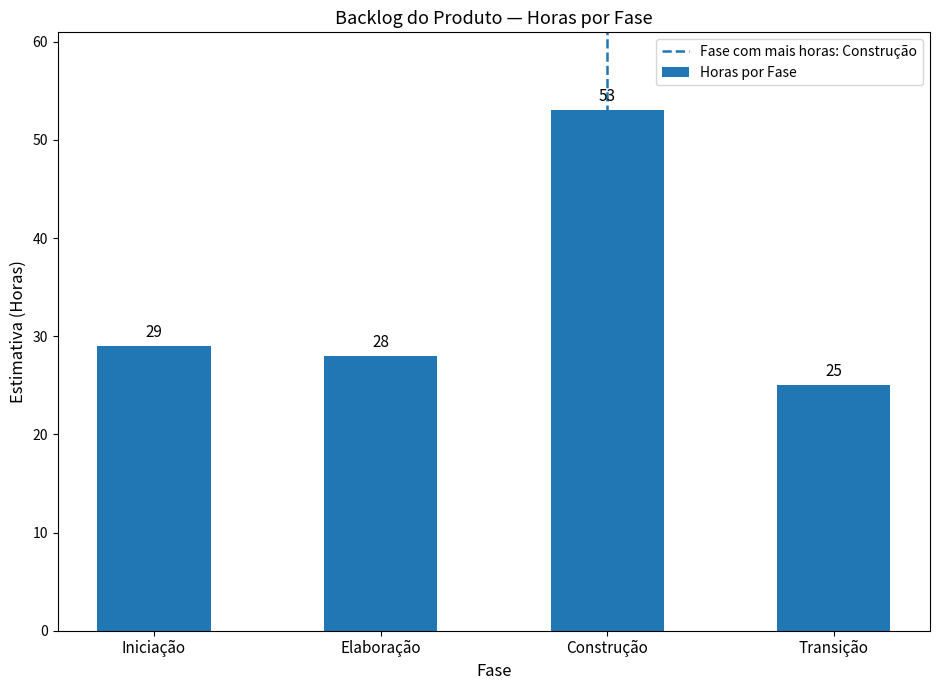

Are the bars horizontal?

No